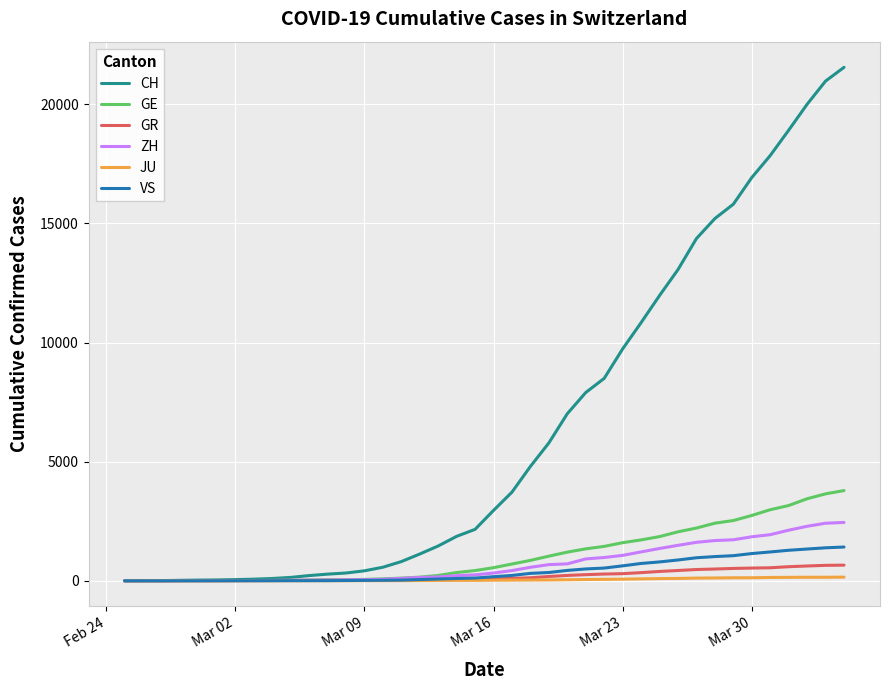

Which series has the widest spread of values?

CH